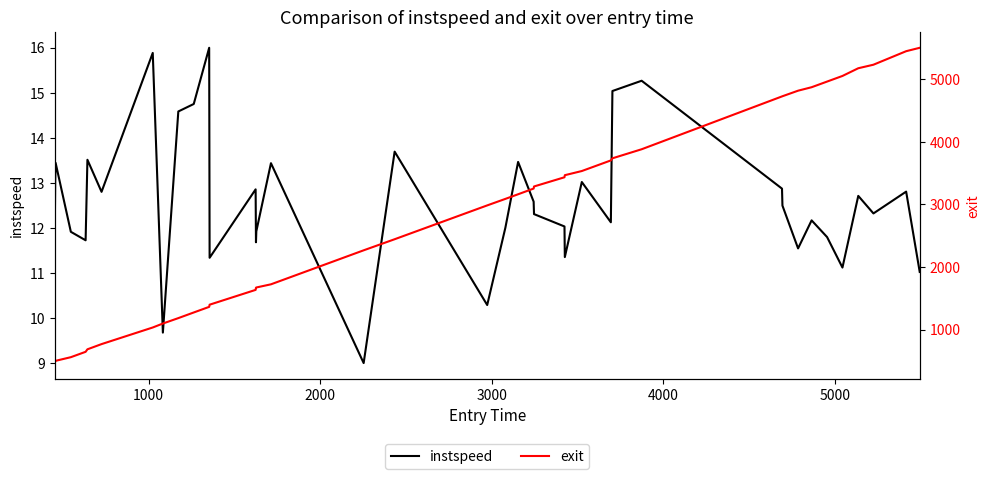

How many data points in exit are less than 3089?

20